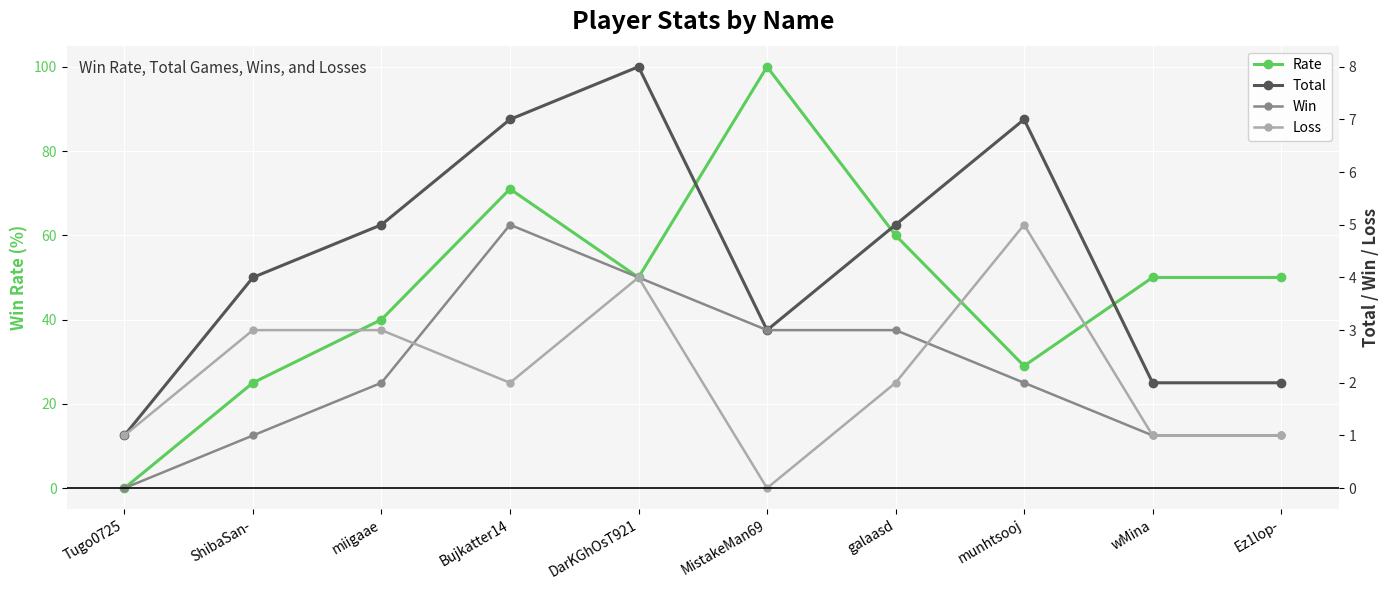

At how many categories does at least one series exceed 18?

9